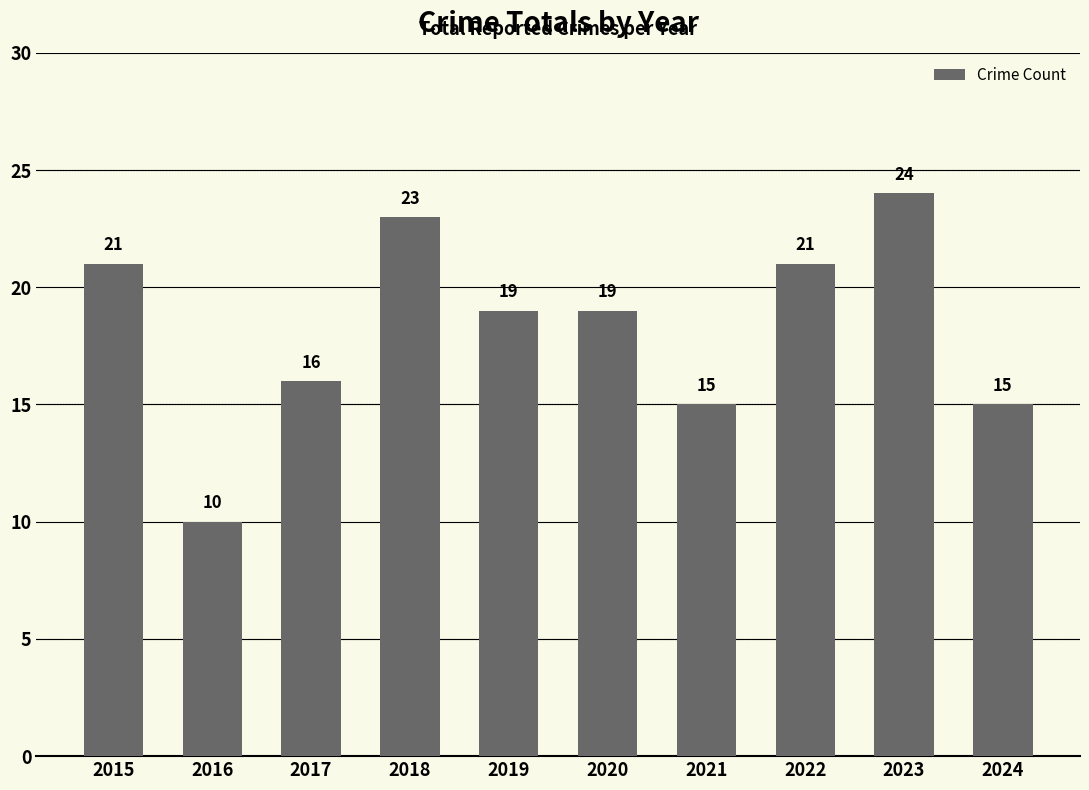

How many bars are there in total?

10